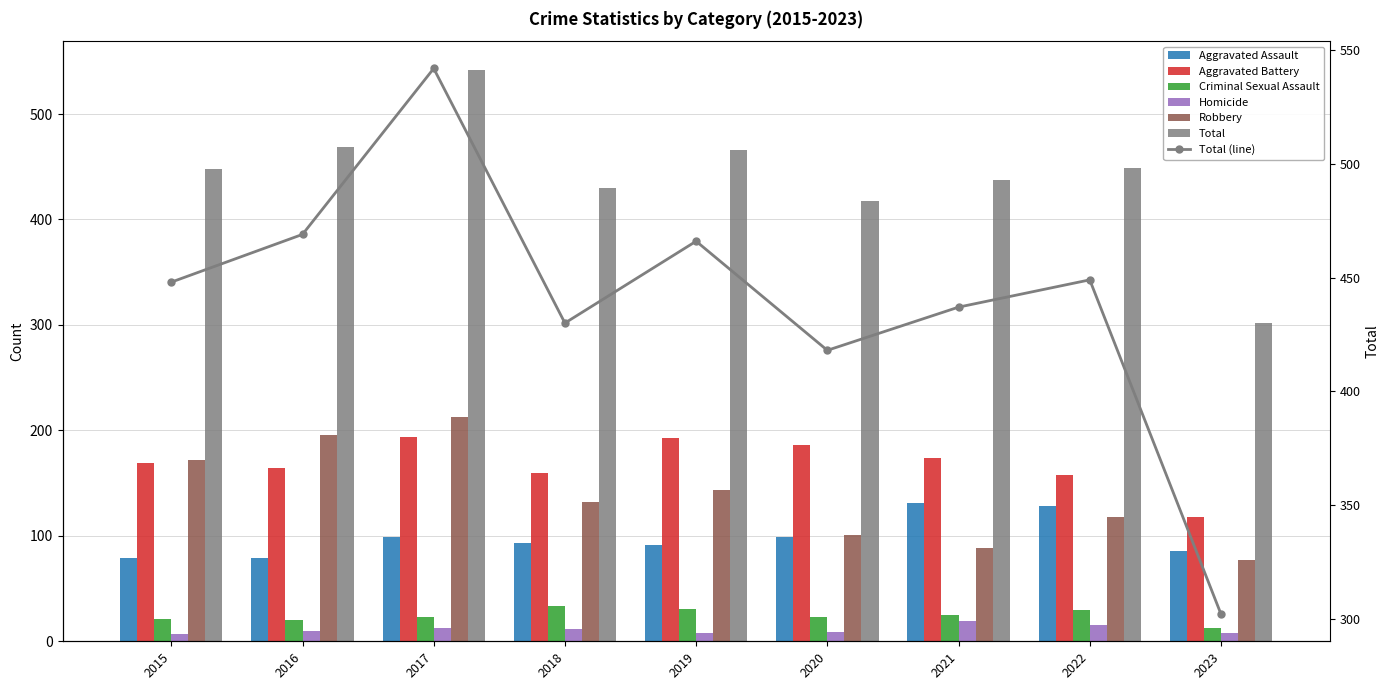

Which has a higher value, 2017 or 2022?

2022